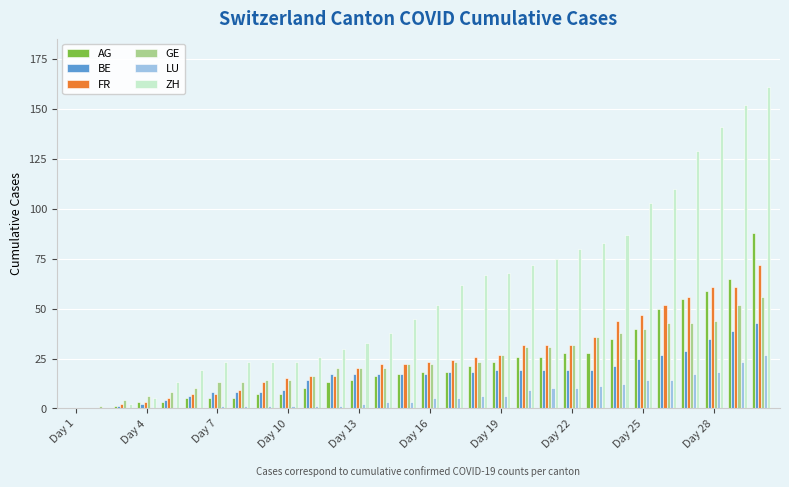

Count the number of categories in the chart.

30